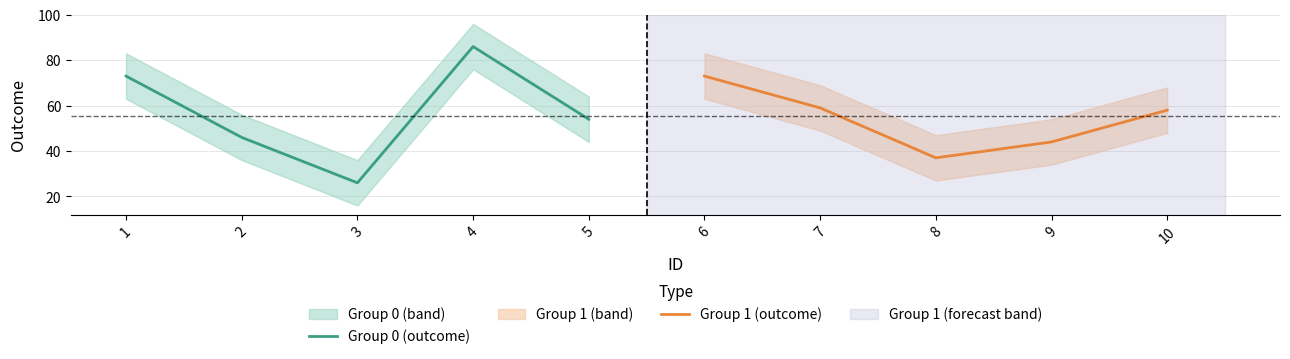

At which label is Group 1 (outcome) closest to 55?

10